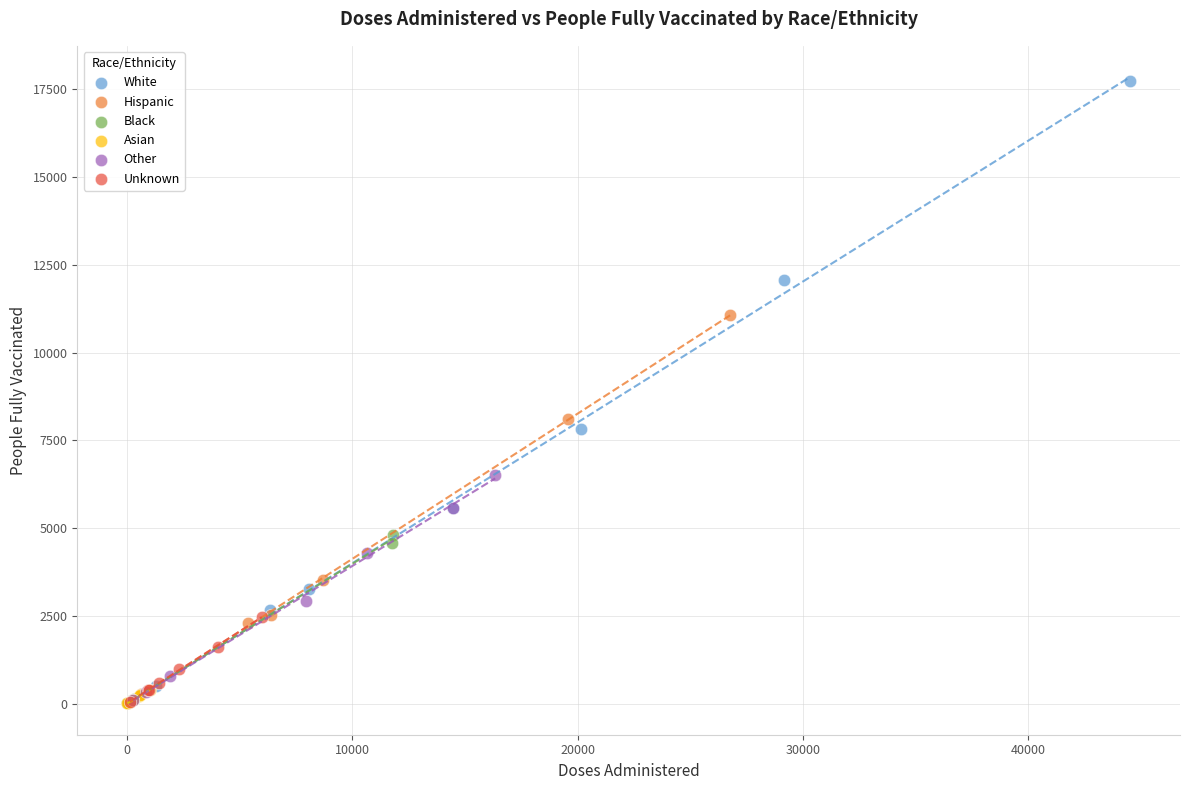

Which series has the widest spread of Y values?

White